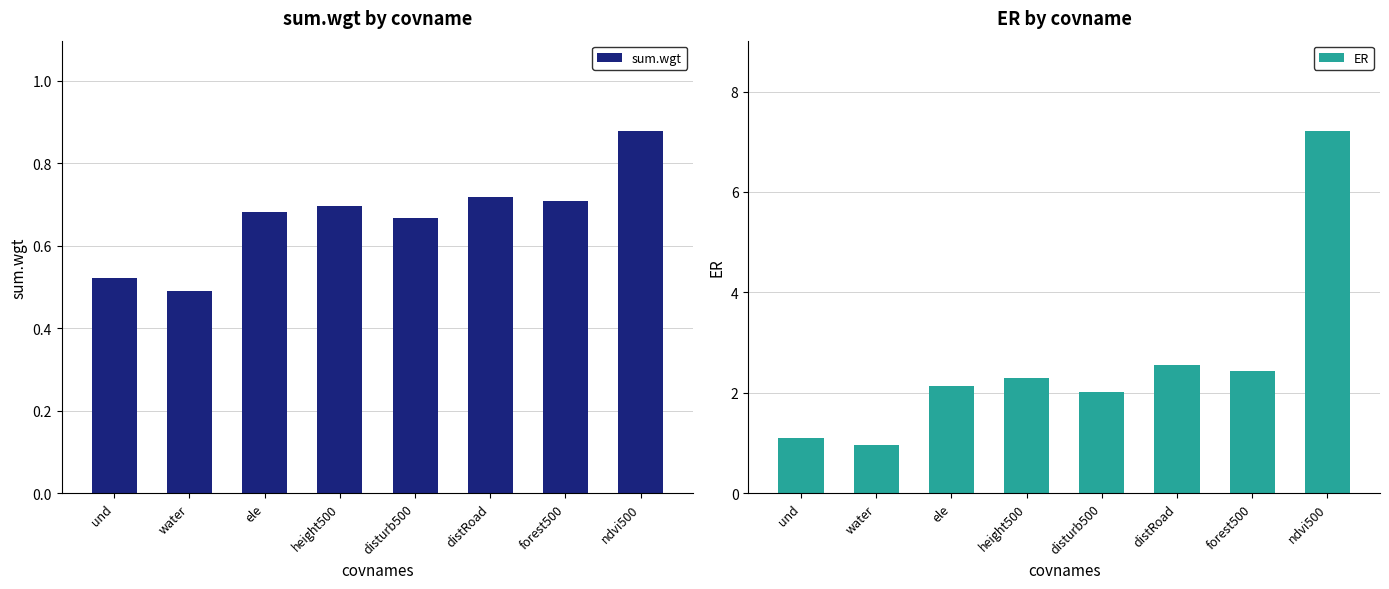

List the series in order of their peak value, lowest first.

sum.wgt, ER